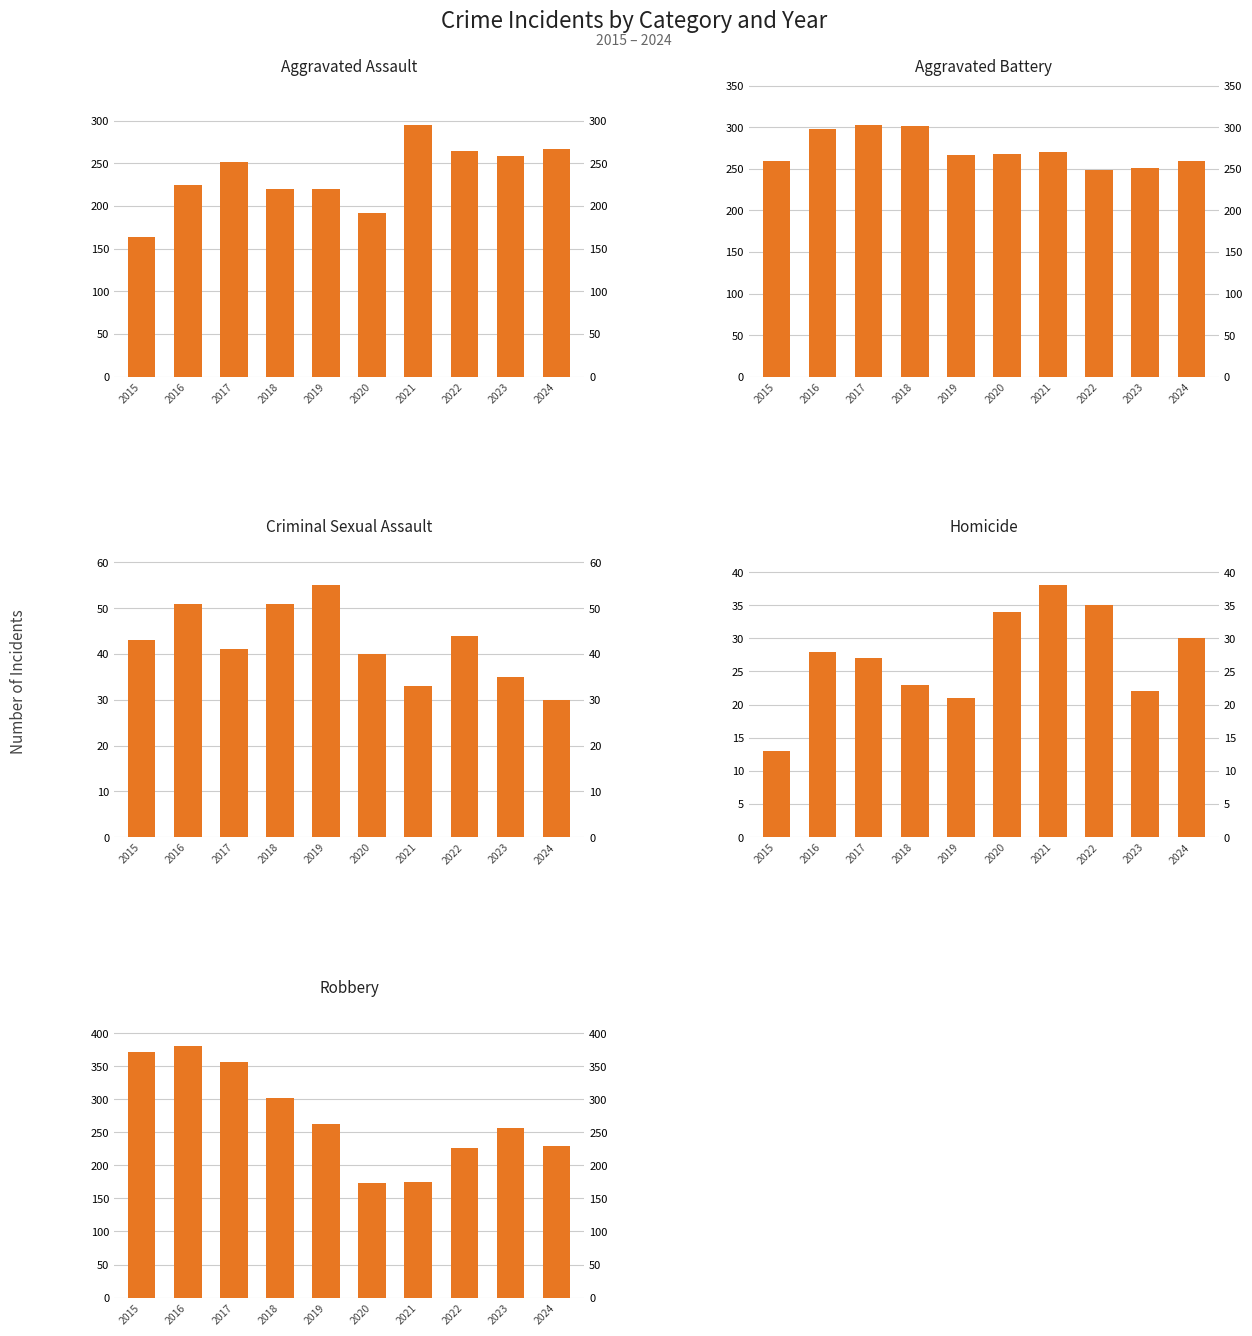

Count the number of categories in the chart.

10